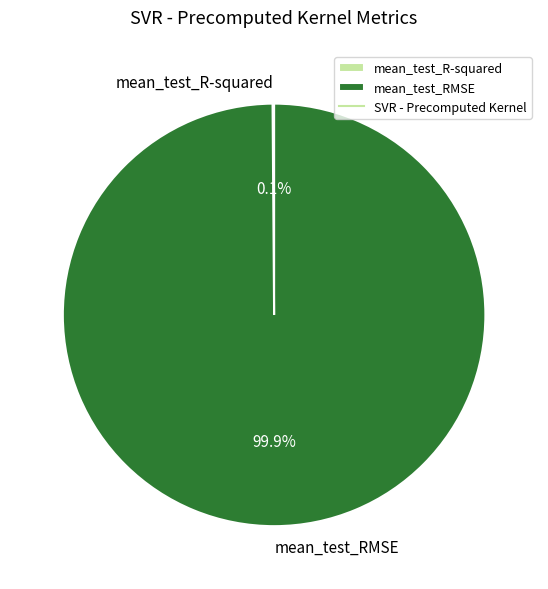

What percentage is the mean_test_RMSE slice, to the nearest percent?

100%